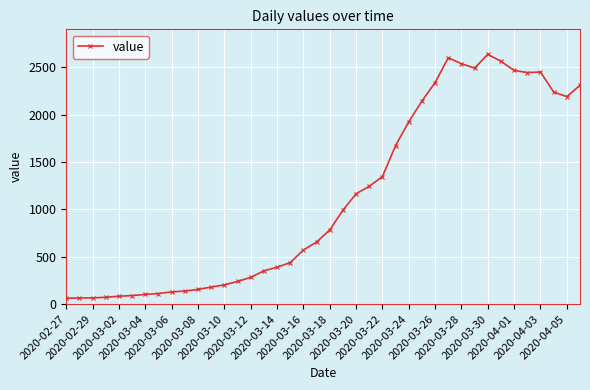

What is the value of the 4th point from the left?

72